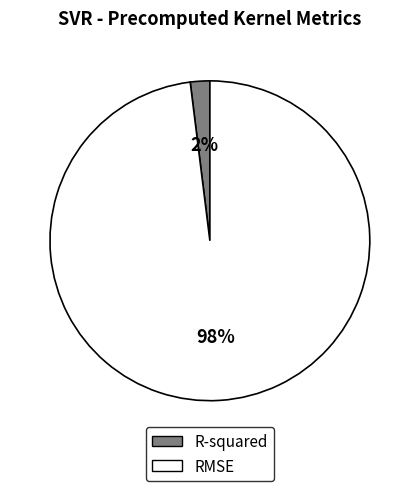

To the nearest percent, what is the difference between the R-squared and RMSE slice percentages?

96%